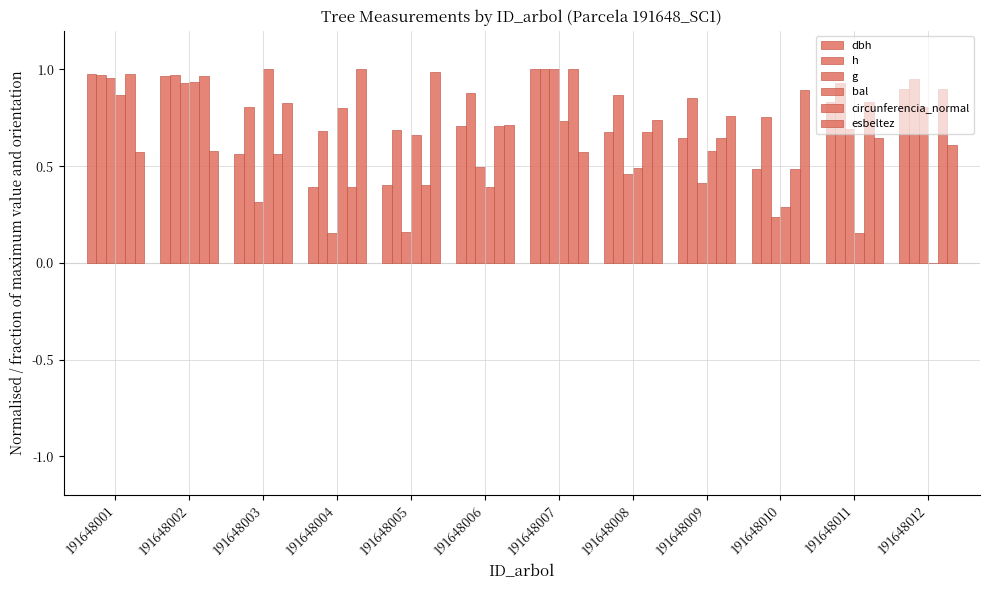

Between 191648006 and 191648010, which series saw the biggest shift?

g